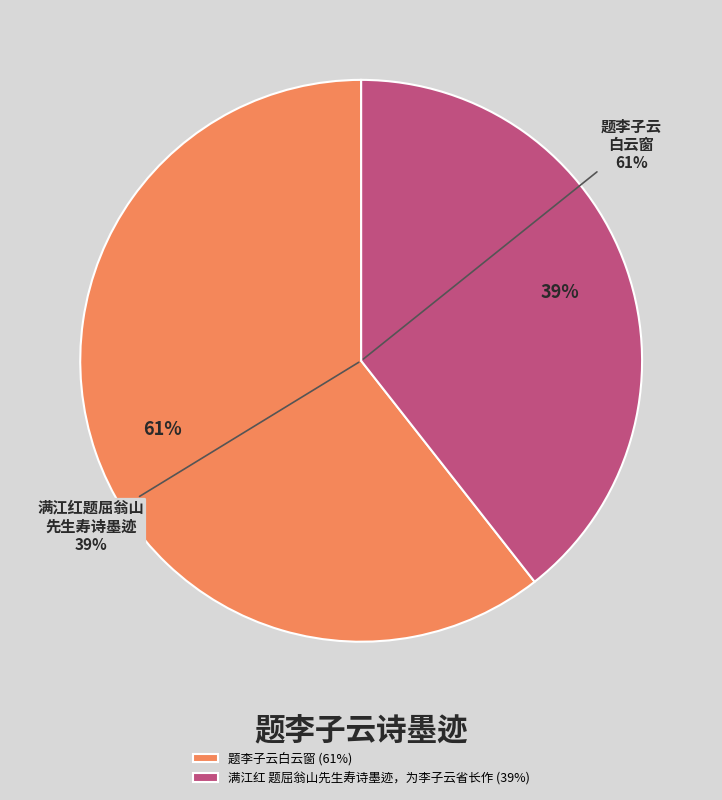

Is there a majority slice in this chart?

Yes